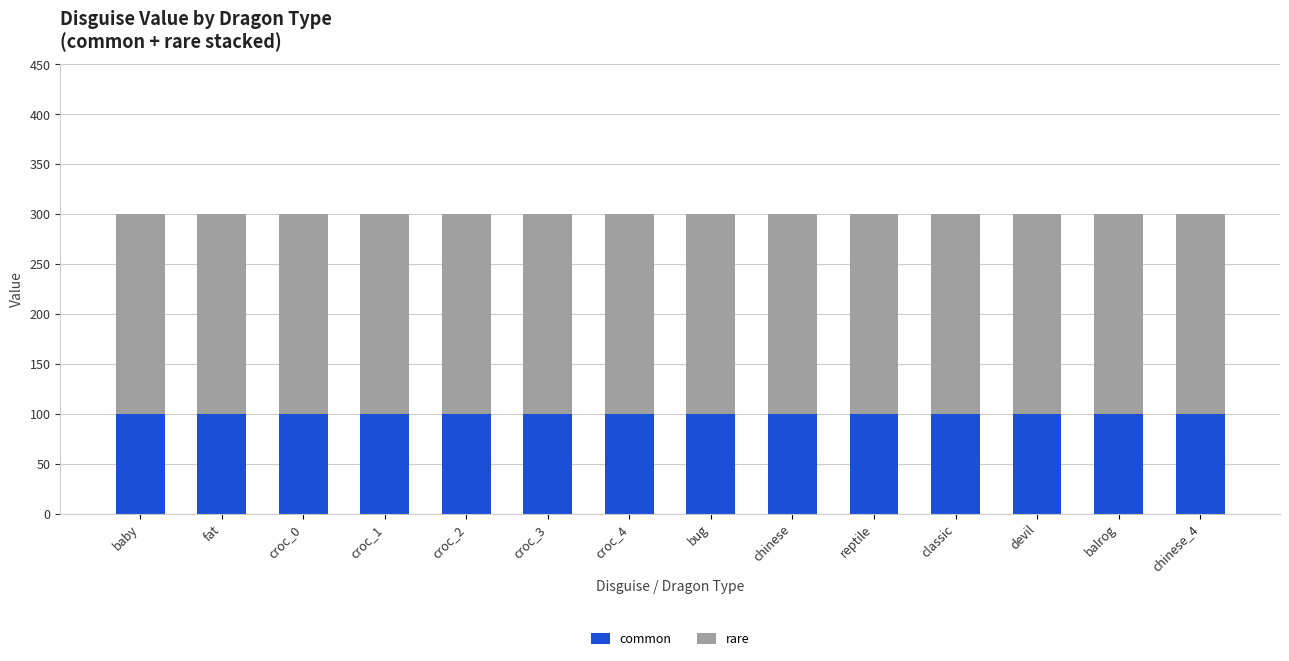

What is the highest value of the common series?

100